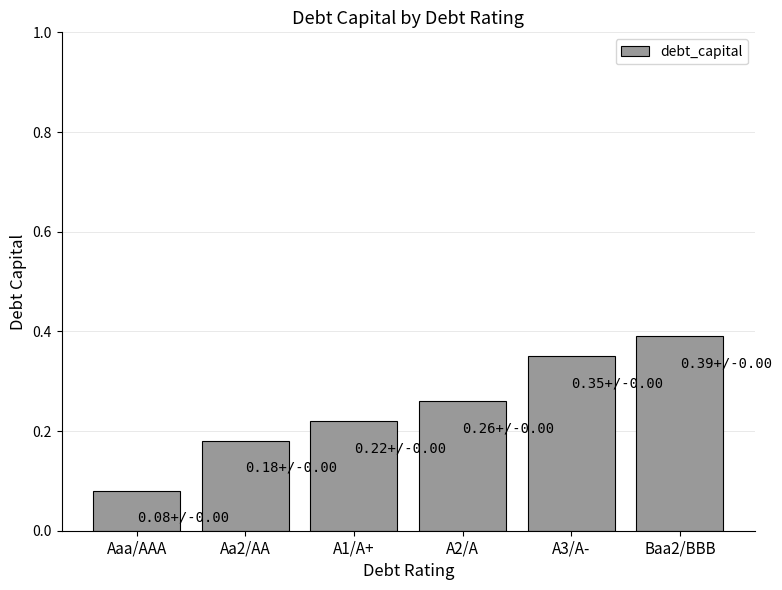

Which has a higher value, A3/A- or Baa2/BBB?

Baa2/BBB